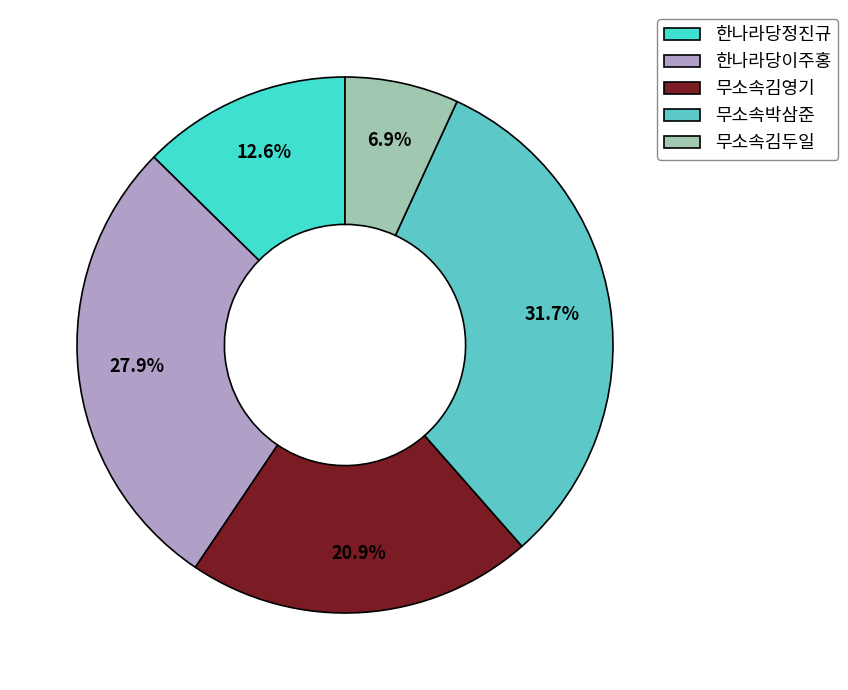

What percentage is the 한나라당이주홍 slice, to the nearest percent?

28%